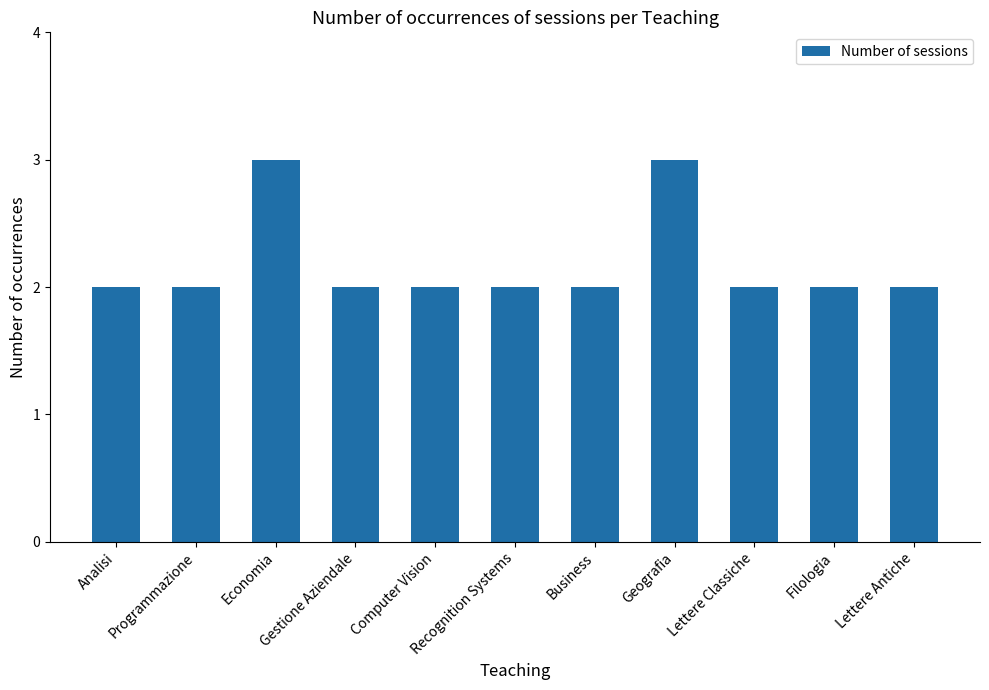

The chart shows a value of 2 at Computer Vision. True or false?

True